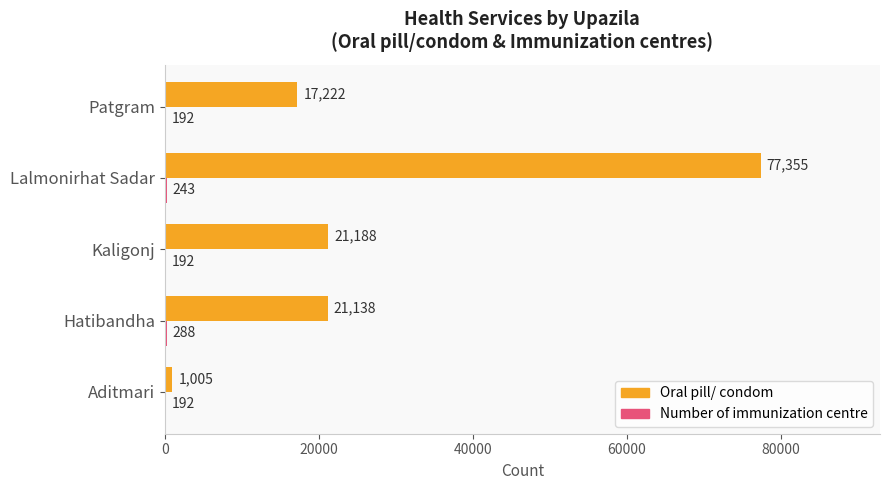

True or false: Oral pill/ condom has a value of 10126 at Patgram.

False